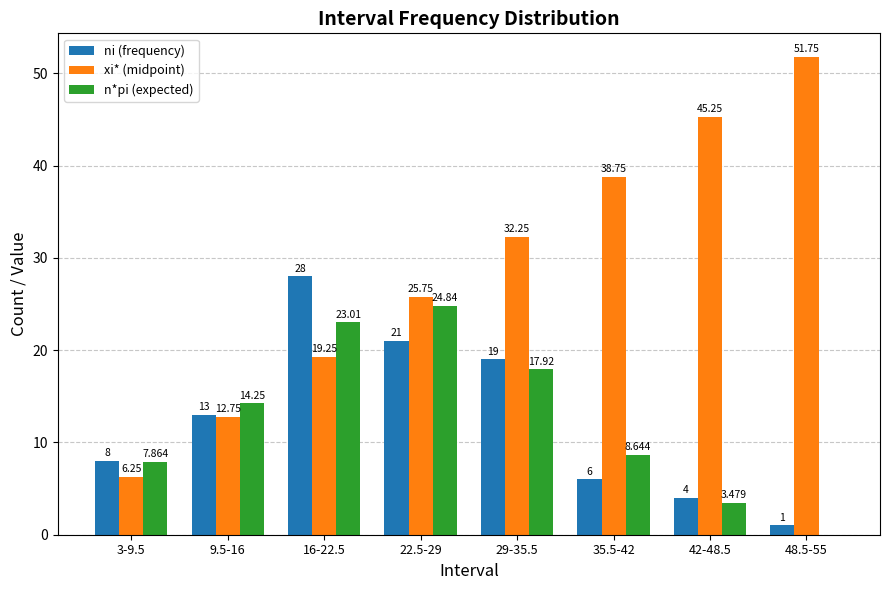

Is the value of ni (frequency) at 9.5-16 greater than the value of xi* (midpoint) at 16-22.5?

No